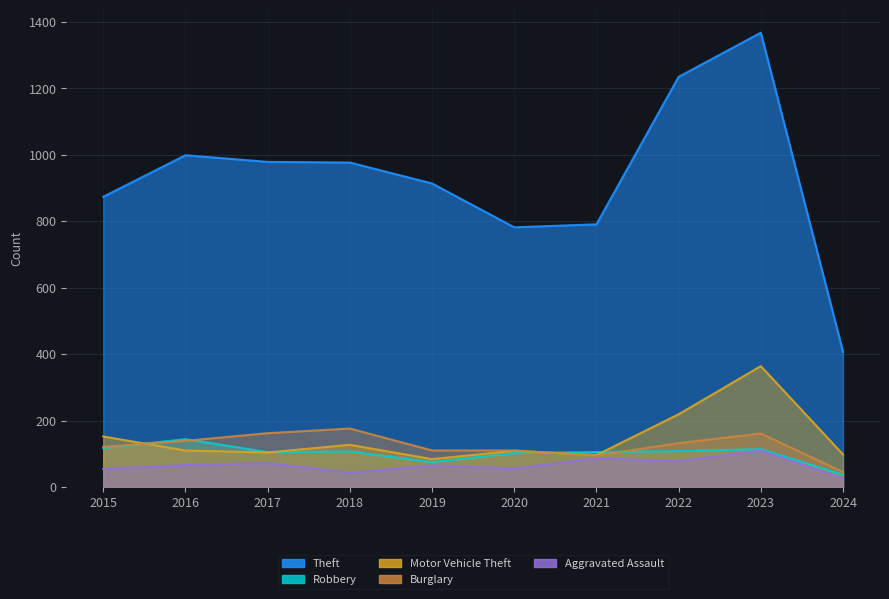

Reading left to right, extract all data points from this chart.

Theft: 874	999	979	977	914	782	791	1235	1368	407
Robbery: 117	144	105	107	75	102	105	108	114	37
Motor Vehicle Theft: 152	110	104	127	84	109	96	219	364	98
Burglary: 121	139	162	176	110	110	95	132	161	45
Aggravated Assault: 54	66	72	43	65	56	86	78	110	26